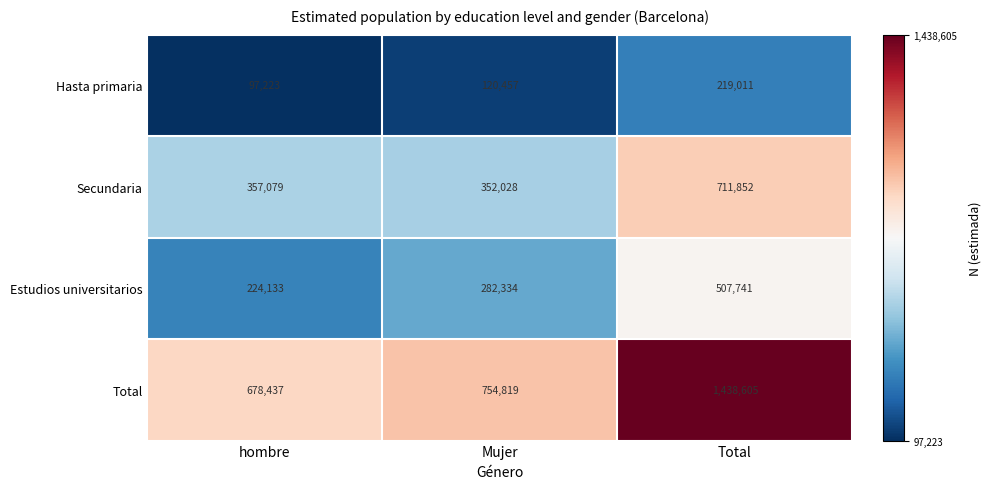

Reading left to right, list all the values displayed in this chart.

Hasta primaria: hombre=97223	Mujer=120457	Total=219011
Secundaria: hombre=357079	Mujer=352028	Total=711852
Estudios universitarios: hombre=224133	Mujer=282334	Total=507741
Total: hombre=678437	Mujer=754819	Total=1438605